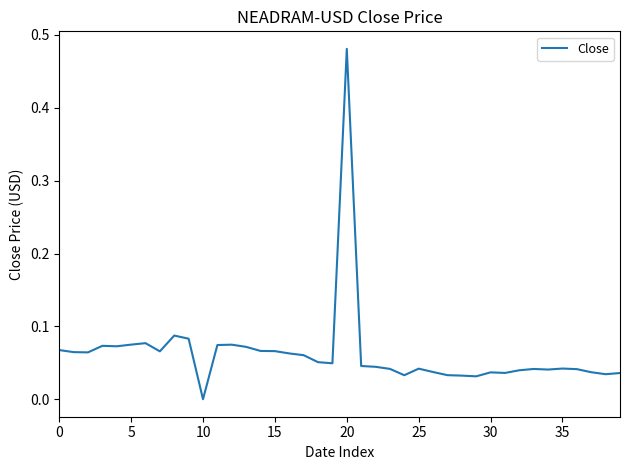

What is the difference between the maximum and minimum values?

0.5